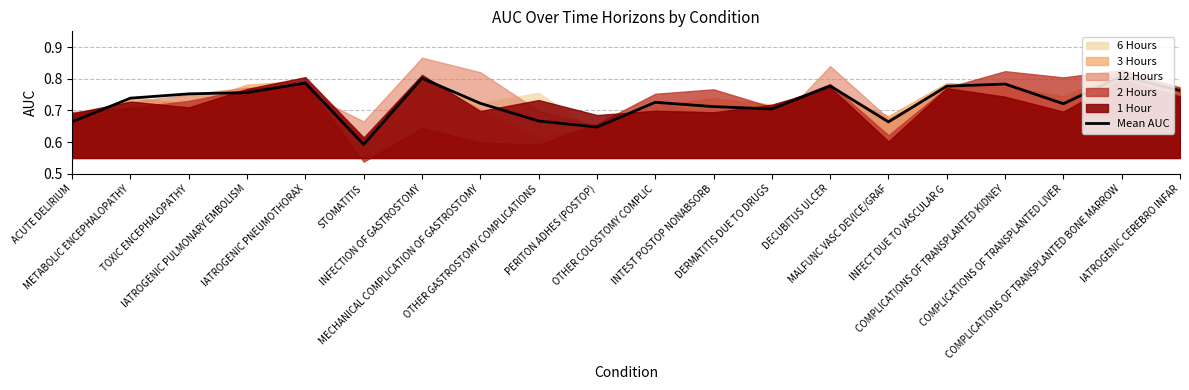

What is the difference between the second highest and minimum values?

0.2